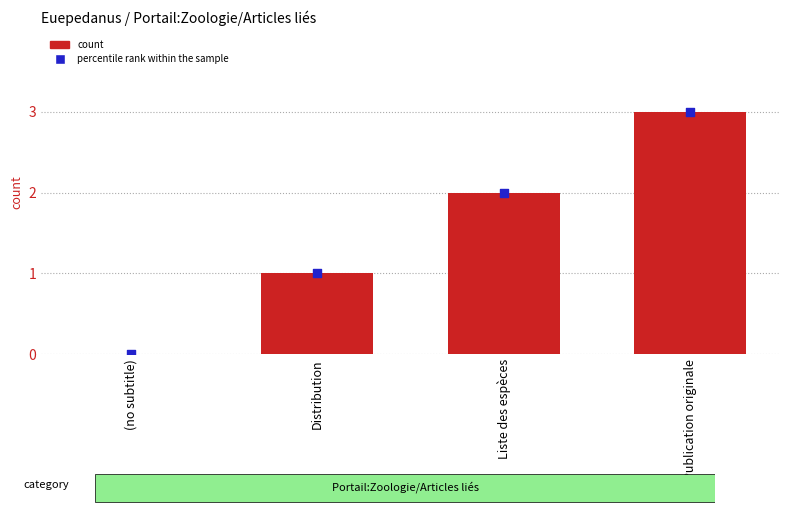

What are all the series names shown in the legend?

count, percentile rank within the sample